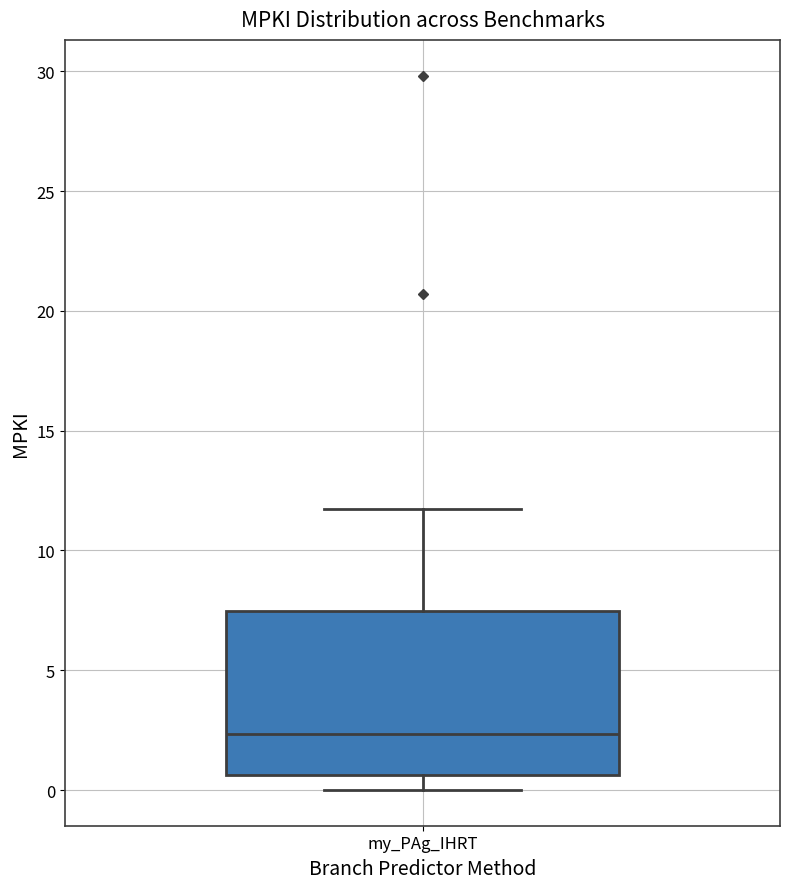

Read this box plot against the y-axis: the position of the median line, the range covered by the box, and the ends of both whiskers. The values are not printed on the chart, so give them approximately, as read against the axis.

median 2.5, box 0.5 to 7.5, whiskers 0.0 to 11.5